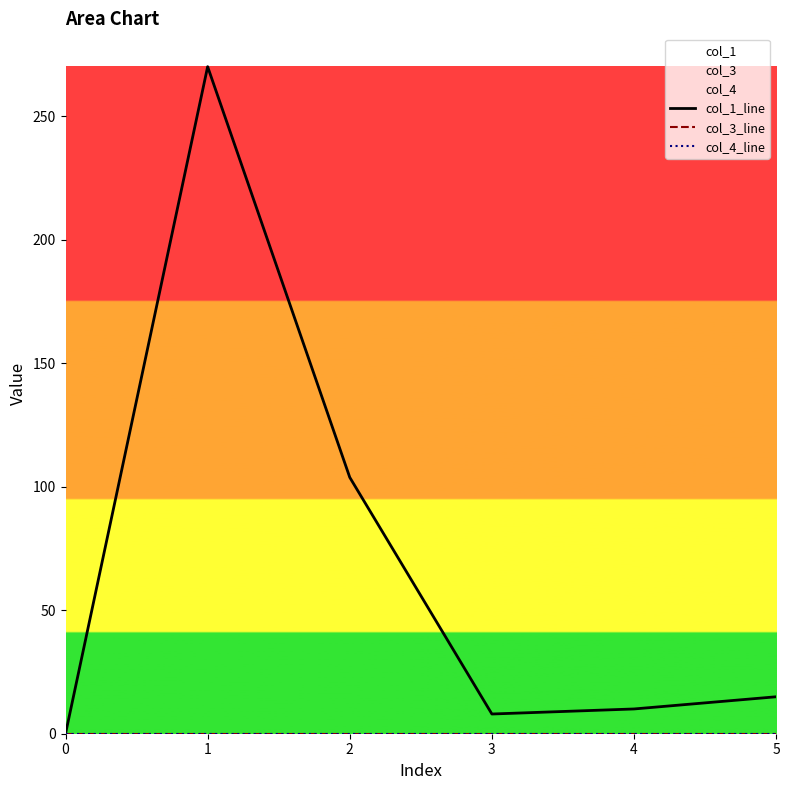

At how many categories does at least one series exceed 141?

1